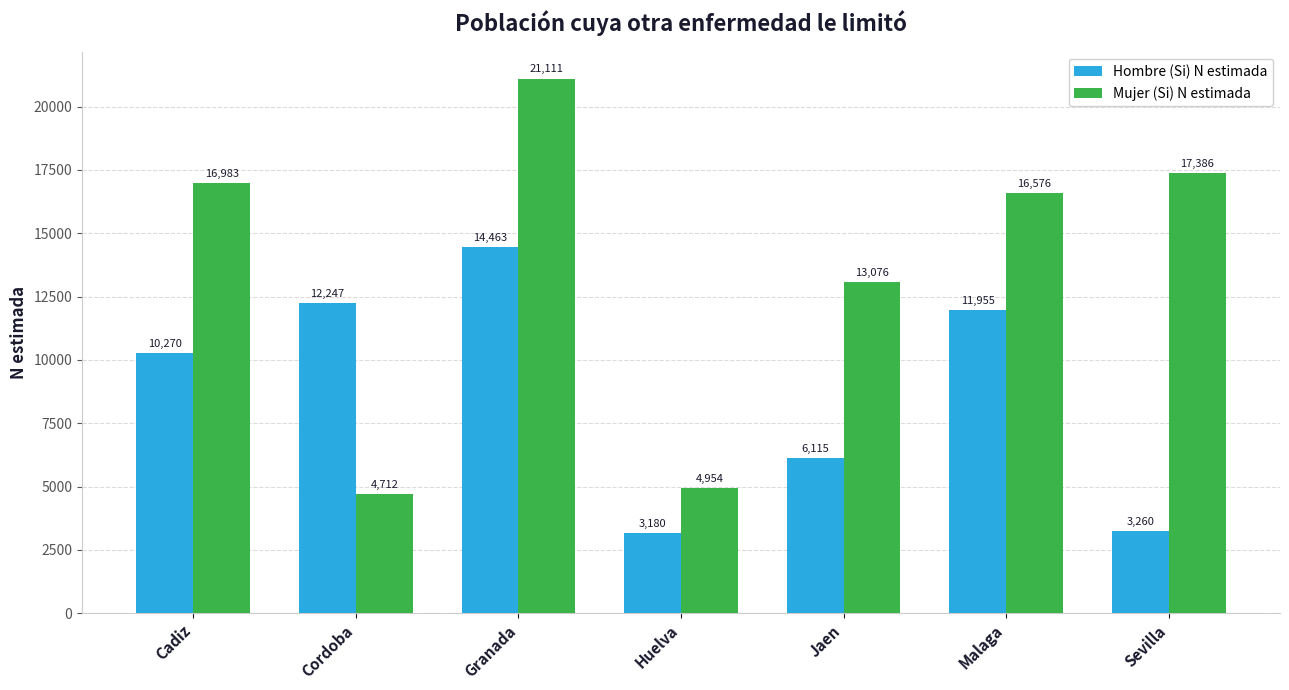

What is the difference between the highest and lowest values at Granada?

6648